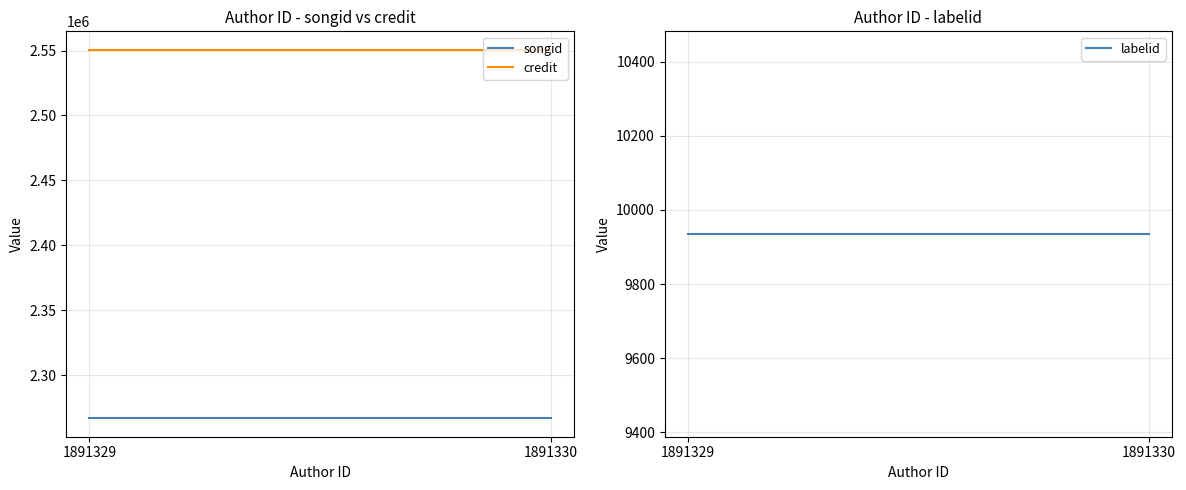

Which has a higher value, 1891329 or 1891330?

1891329